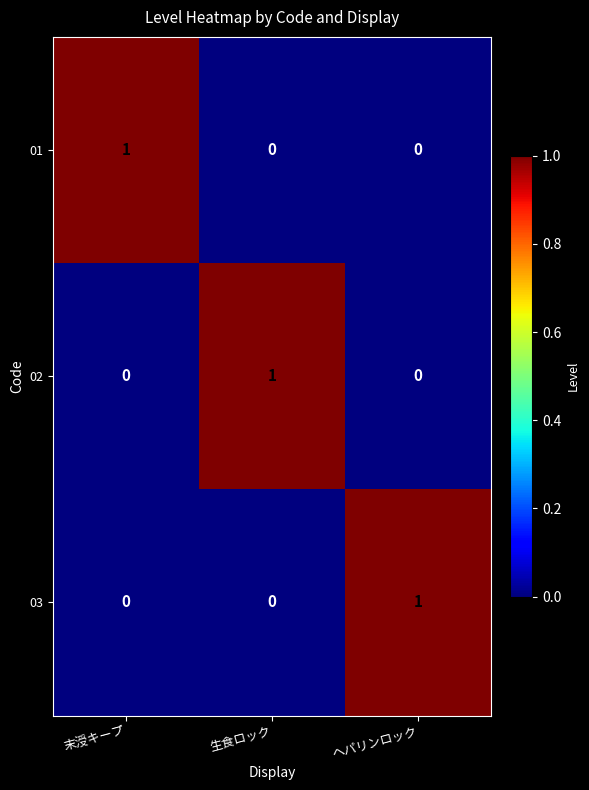

The 02 series shows 0 at 生食ロック. True or false?

False